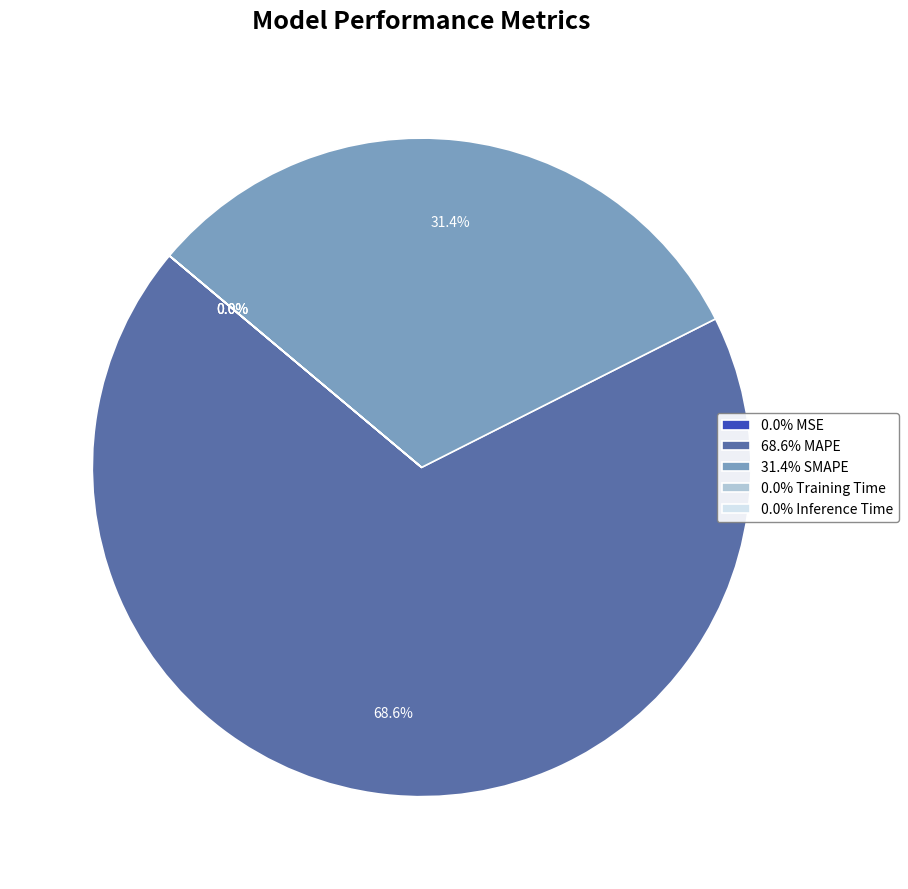

Is there a majority slice in this chart?

Yes